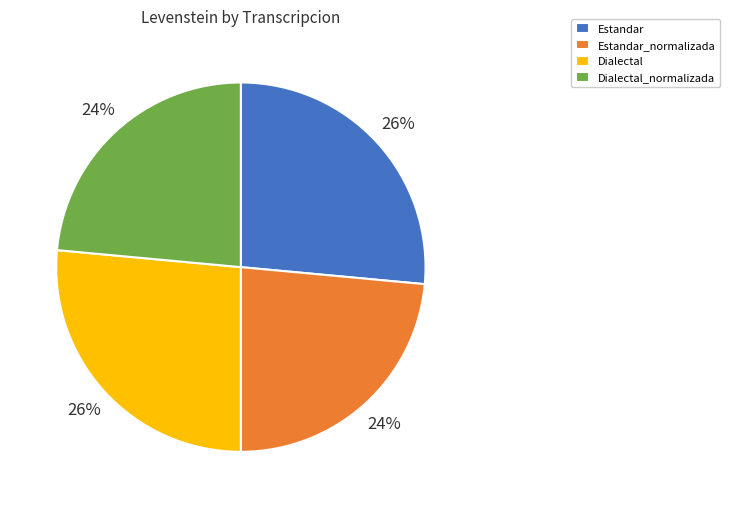

Does Estandar_normalizada account for over 50% of the chart?

No